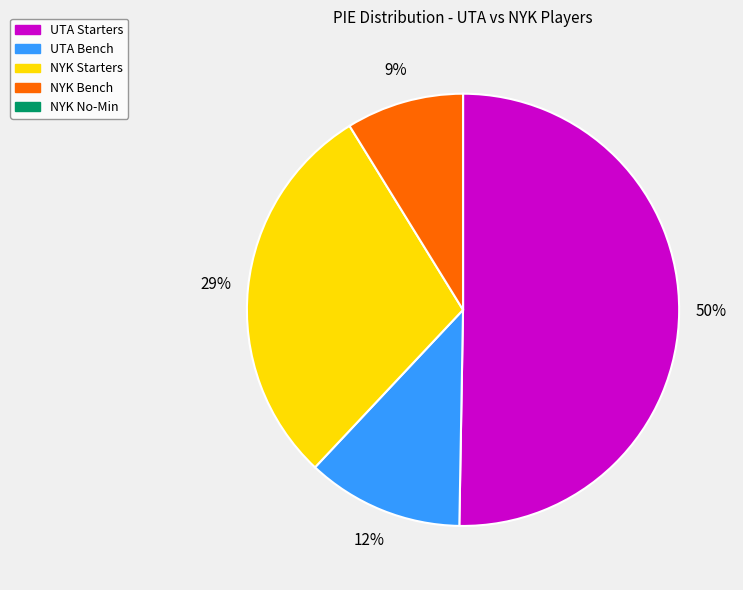

To the nearest percent, what is the difference between the largest and smallest slice percentages?

50%